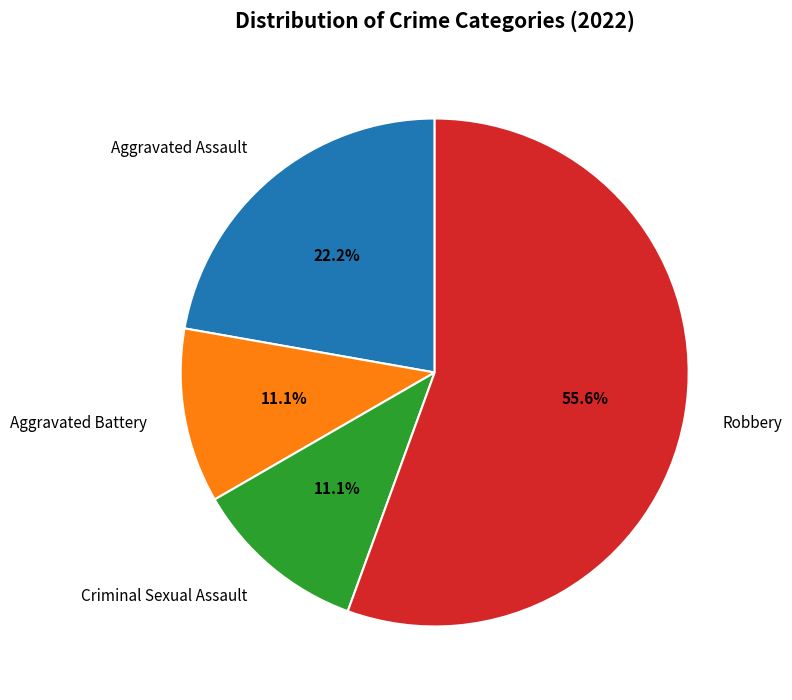

Is Robbery the majority of the pie?

Yes